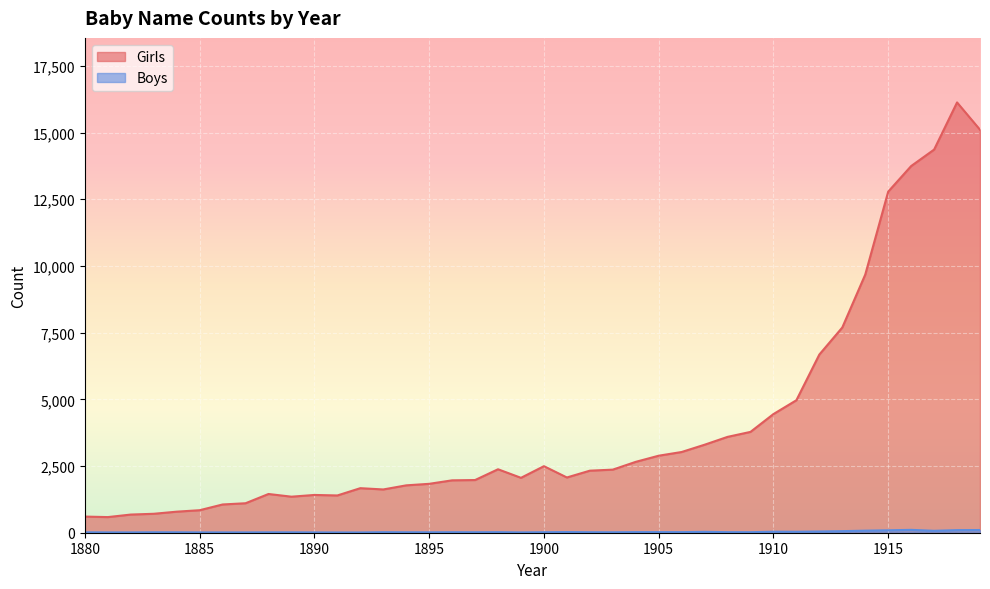

Where is the first local maximum for Girls?

1888